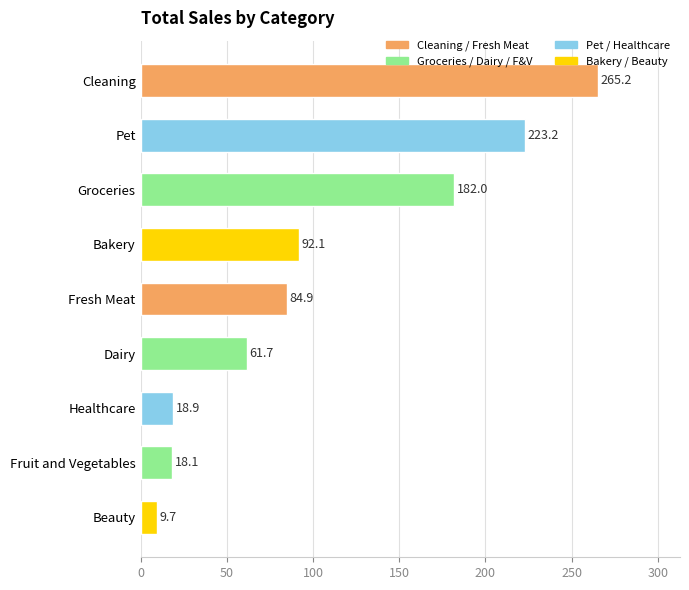

Between Cleaning and Fresh Meat, which is larger?

Cleaning